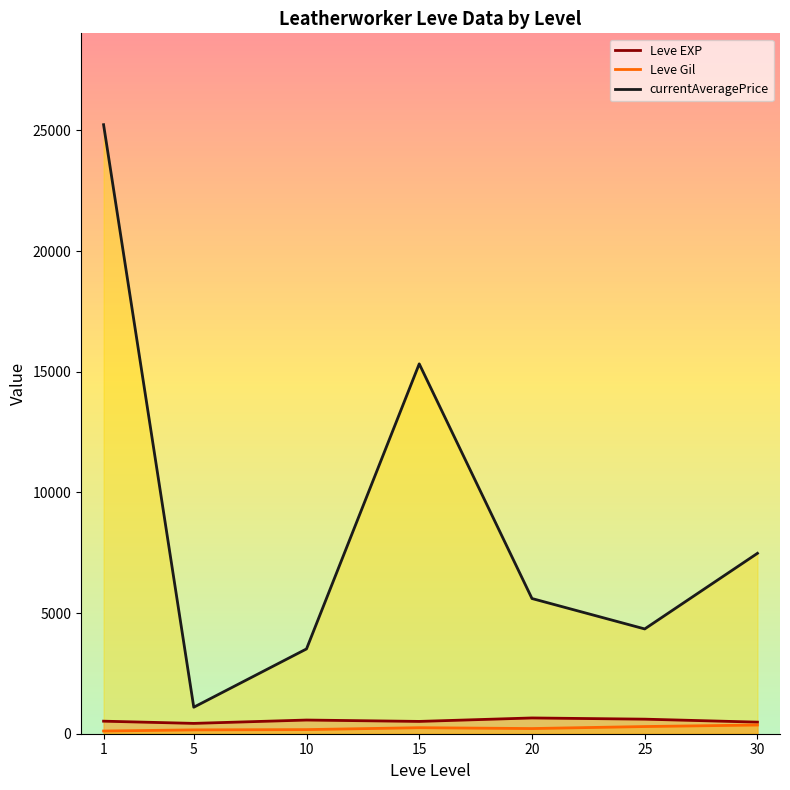

True or false: Leve EXP has a value of 566.7 at 10.

True